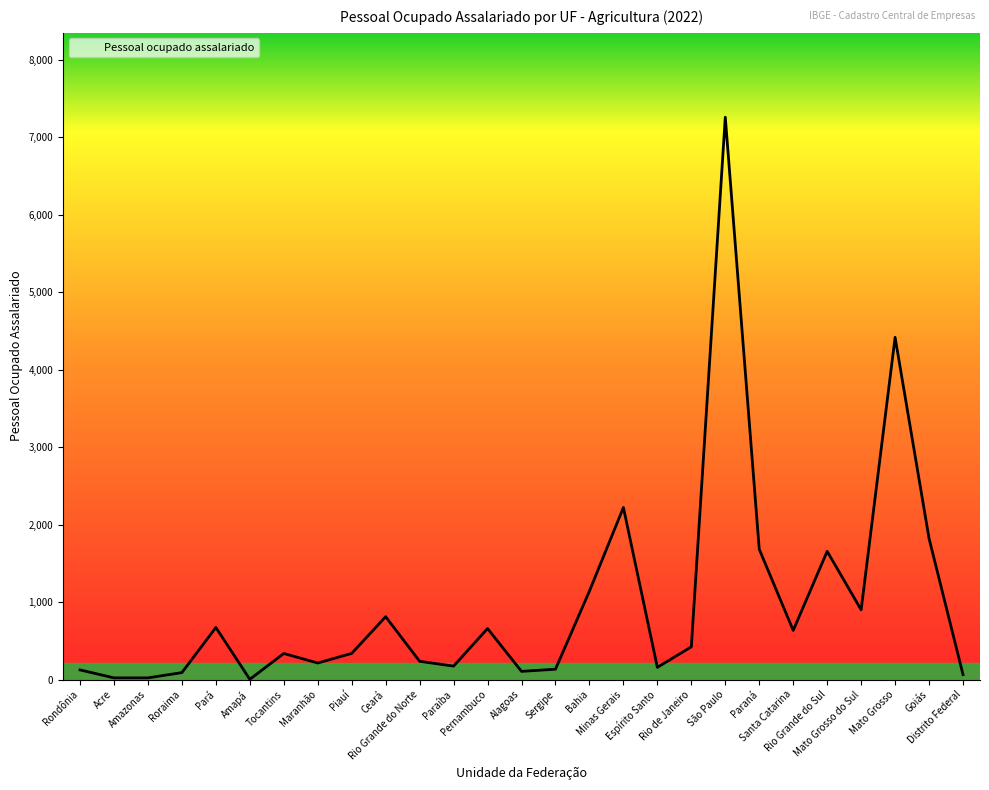

What is the greatest value displayed?

7260